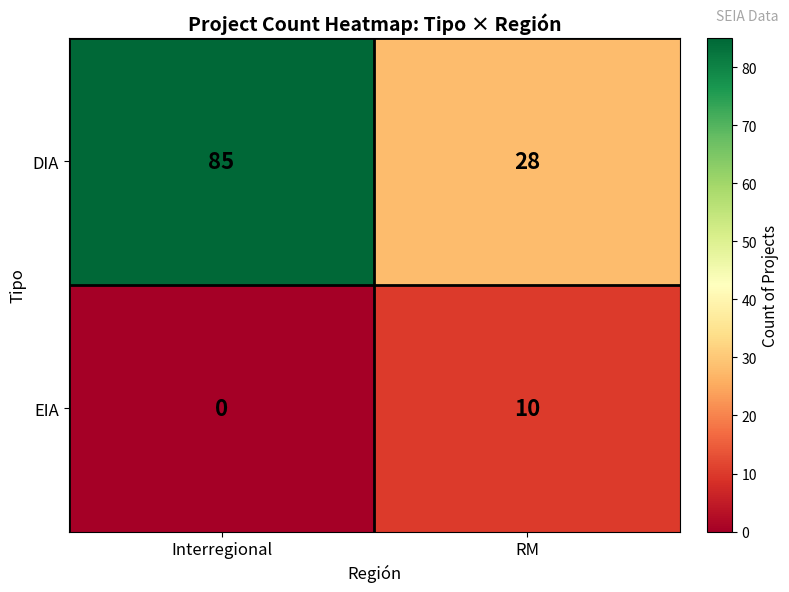

At which label is EIA closest to 5?

Interregional